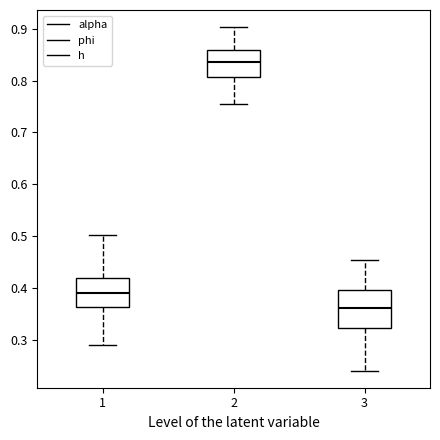

Which box has the highest median line?

2